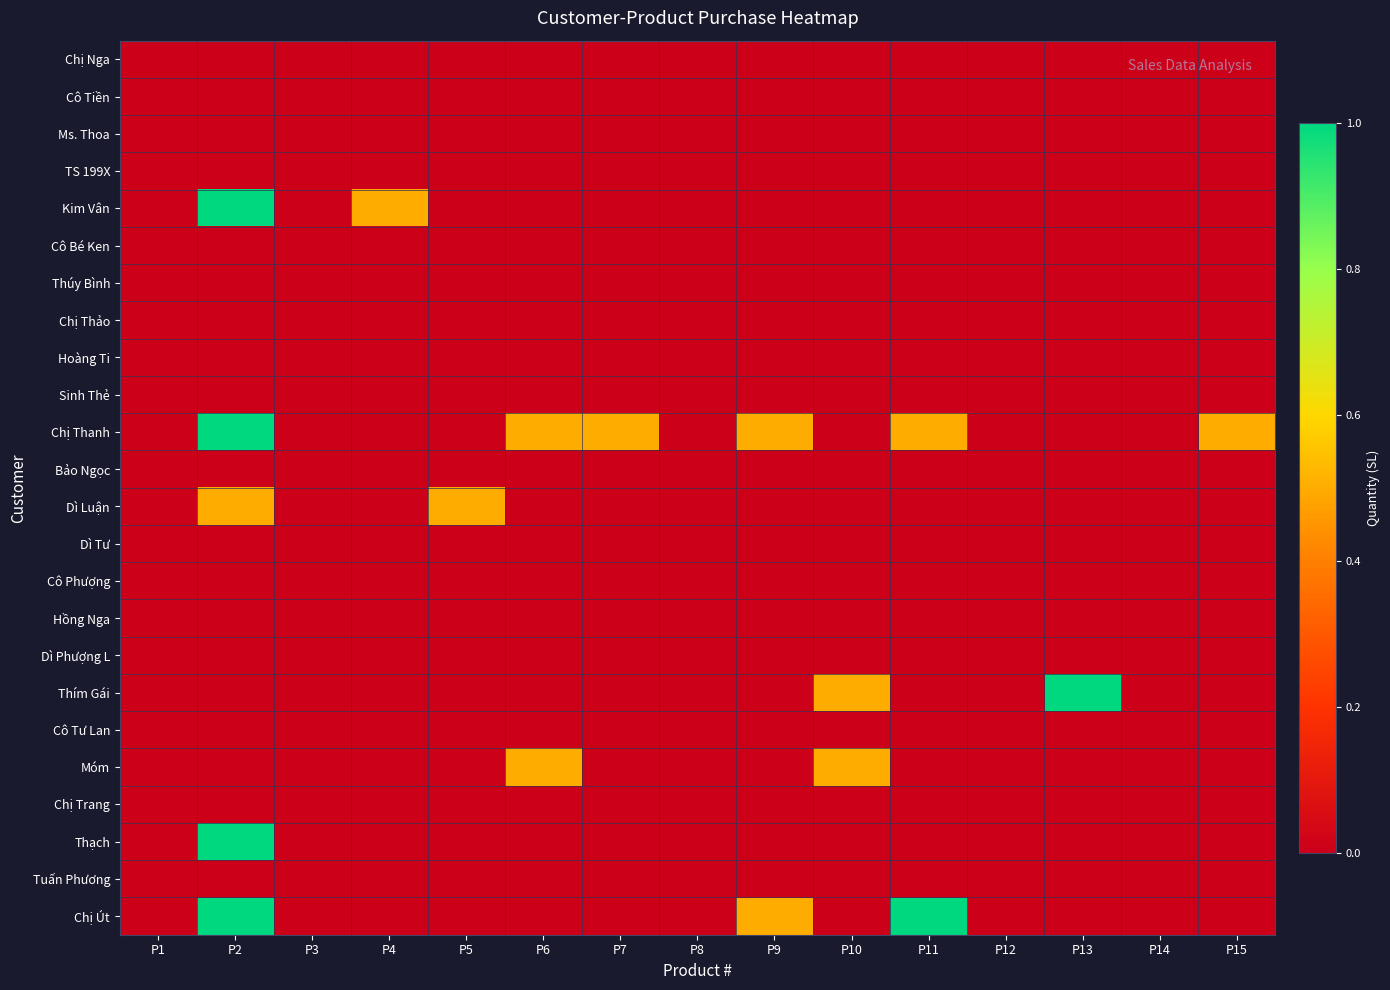

At which category is the sum across all series the highest?

P2